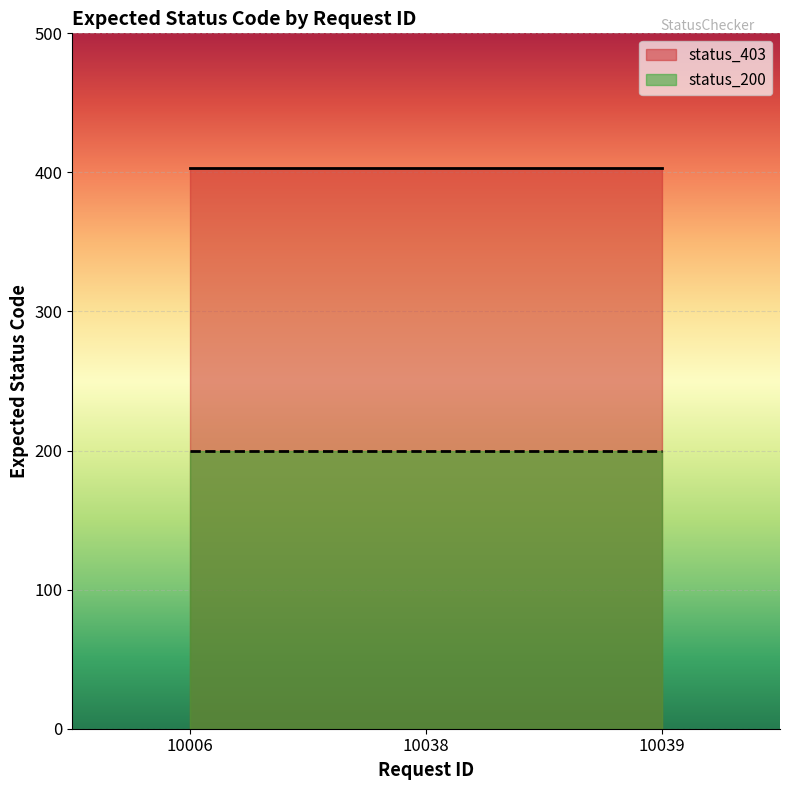

What are all the series names shown in the legend?

status_403, status_200